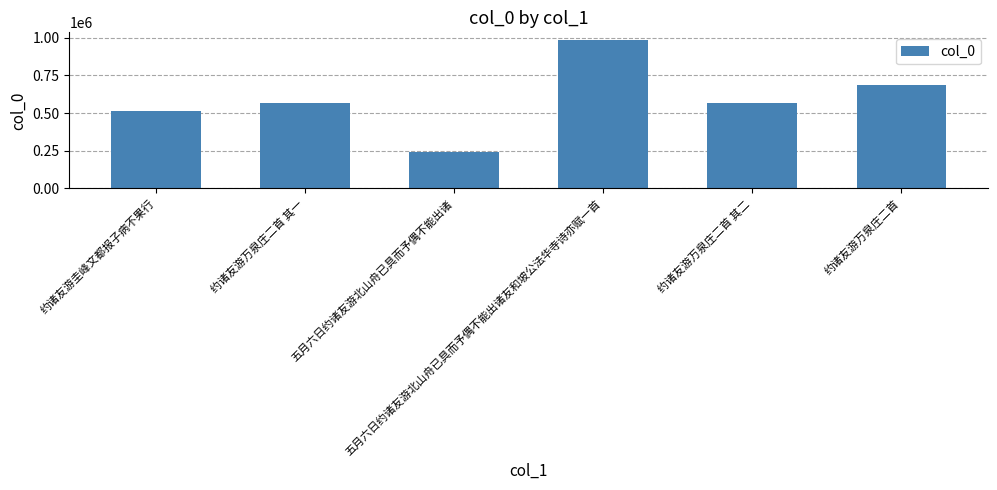

Between 五月六日约诸友游北山舟已具而予偶不能出诸友和坡公法华寺诗亦赋一首 and 约诸友游万泉庄二首, which is larger?

五月六日约诸友游北山舟已具而予偶不能出诸友和坡公法华寺诗亦赋一首